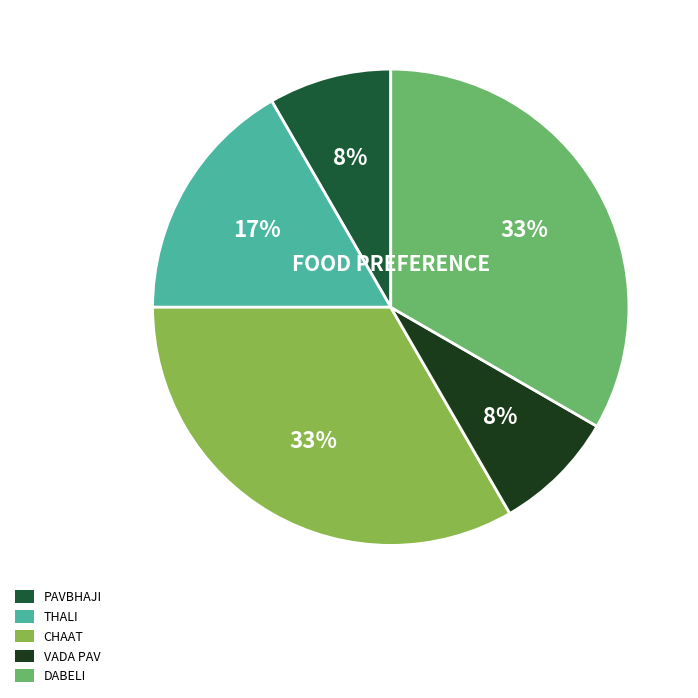

How many segments does this pie chart have?

5